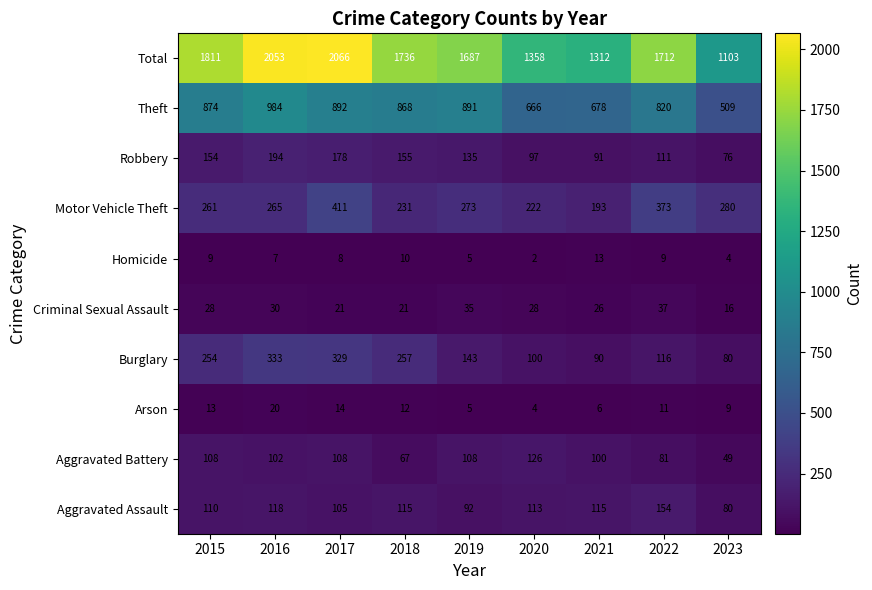

At which label is Total closest to 1584?

2019